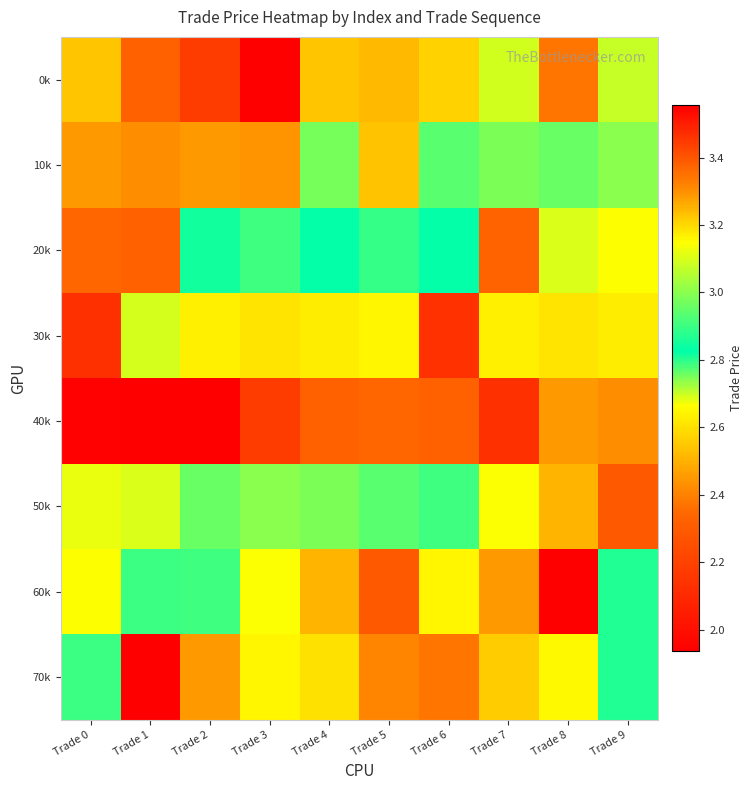

Rank the series at Trade 3 from lowest to highest value.

0k, 40k, 10k, 30k, 60k, 20k, 50k, 70k